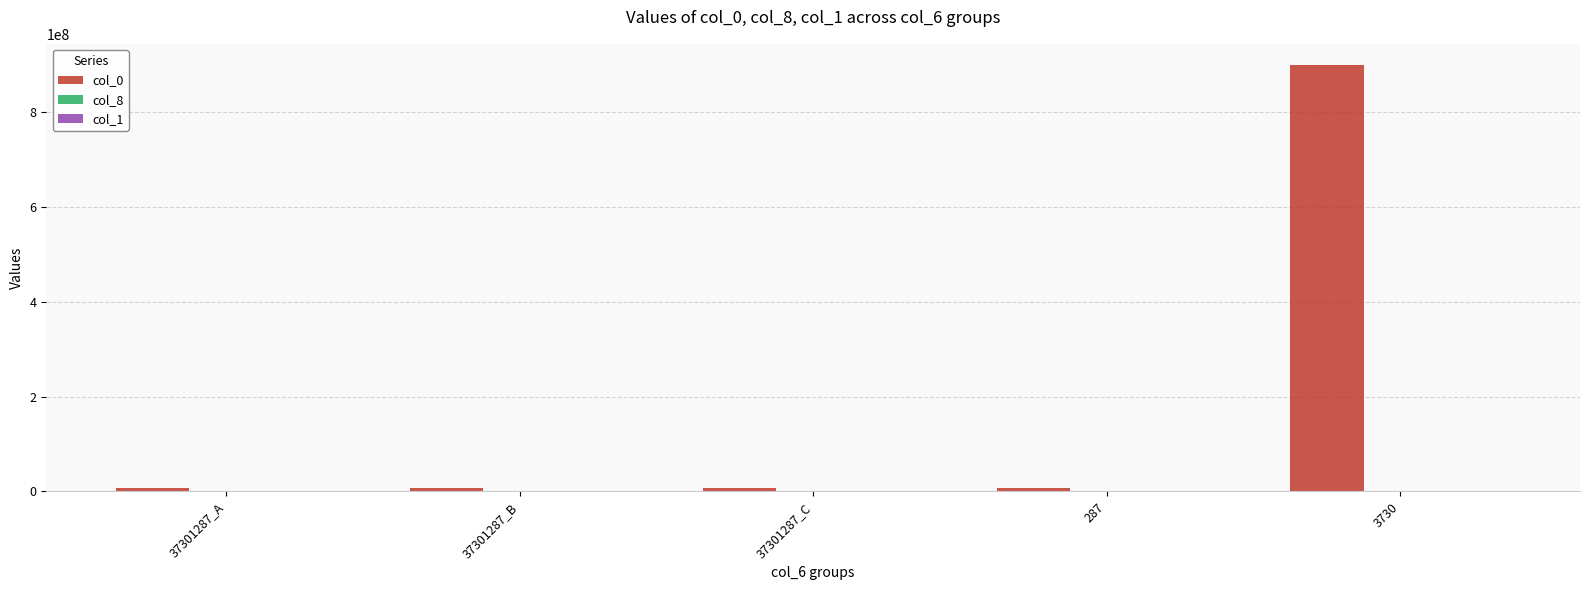

What is the sum of all col_0 values?

927033994